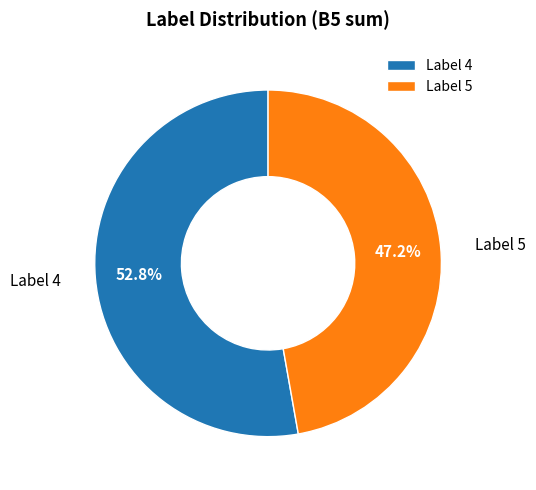

To the nearest percent, what is the difference between the largest and smallest slice percentages?

6%